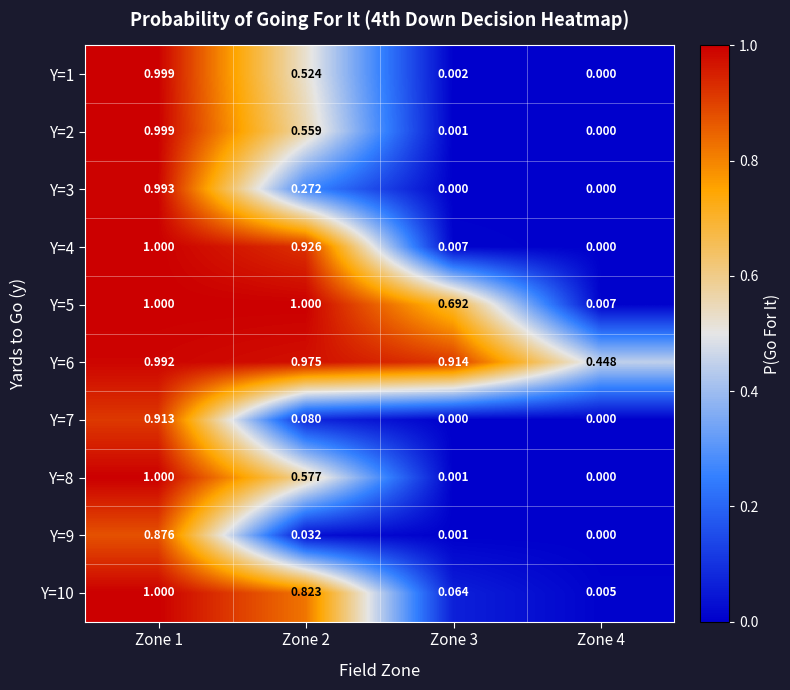

Is the value of Y=7 at Zone 2 greater than the value of Y=9 at Zone 2?

Yes